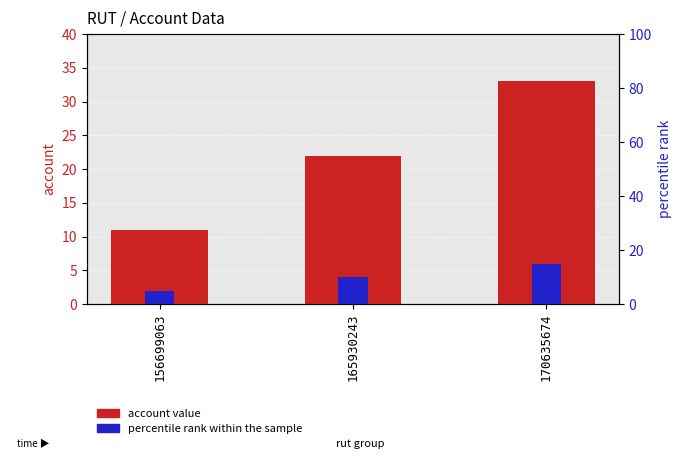

Where does the percentile rank within the sample series first go above 9?

165930243